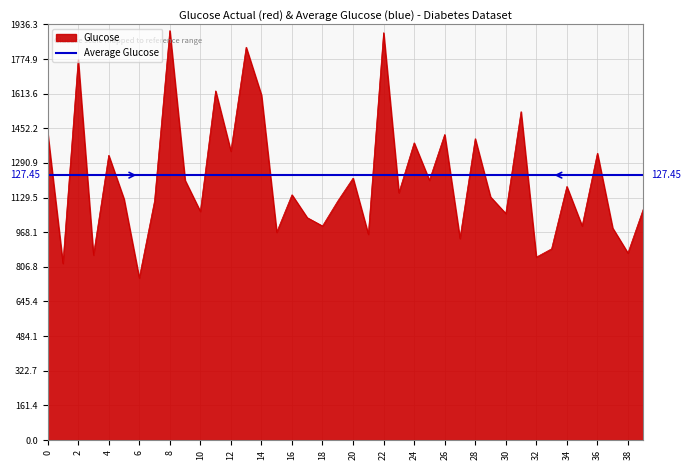

Count the number of values greater than 118.

19